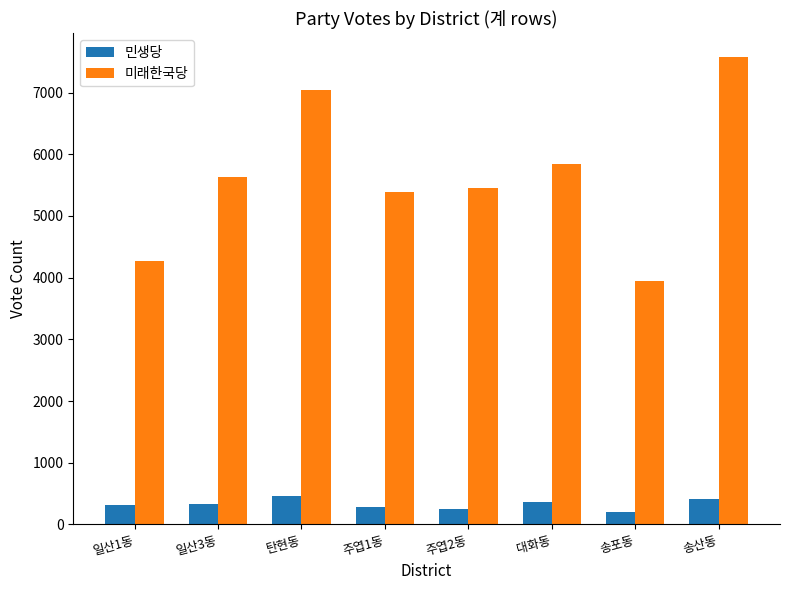

What are all the series names shown in the legend?

민생당, 미래한국당